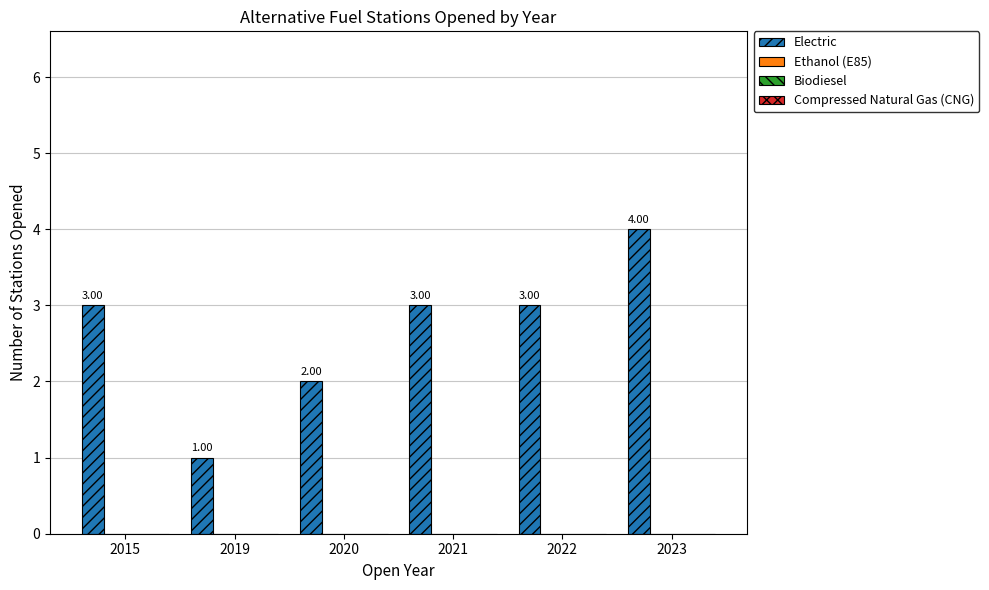

What is the average value?

3